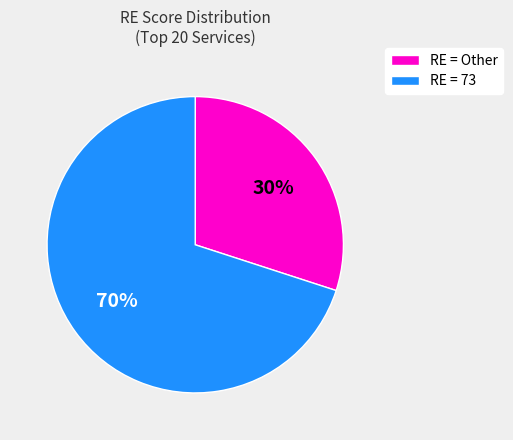

True or false: RE = 73 accounts for 70% of the total.

True